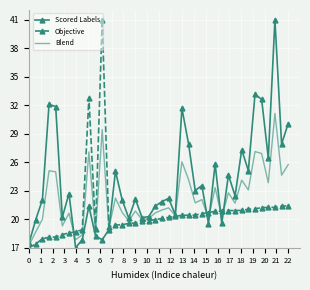

What is the maximum value shown in the chart?

41.0